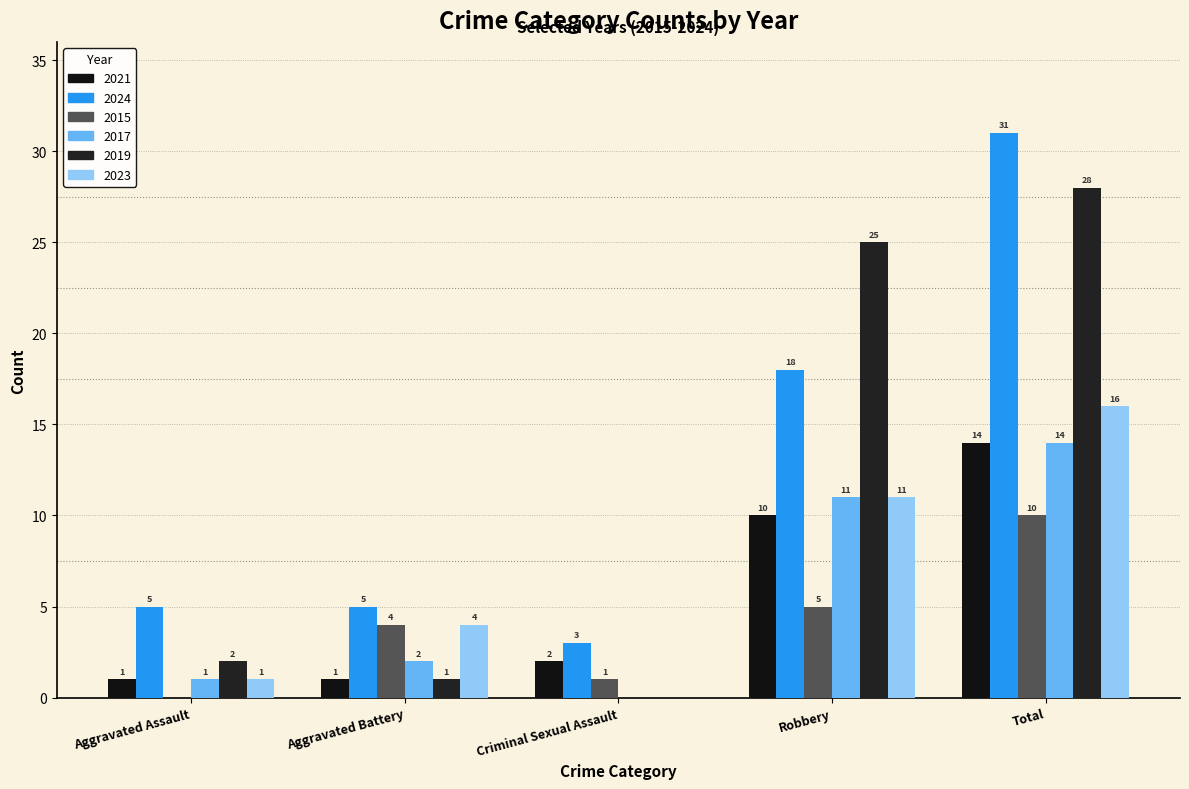

Which series has the largest range (max minus min)?

2024